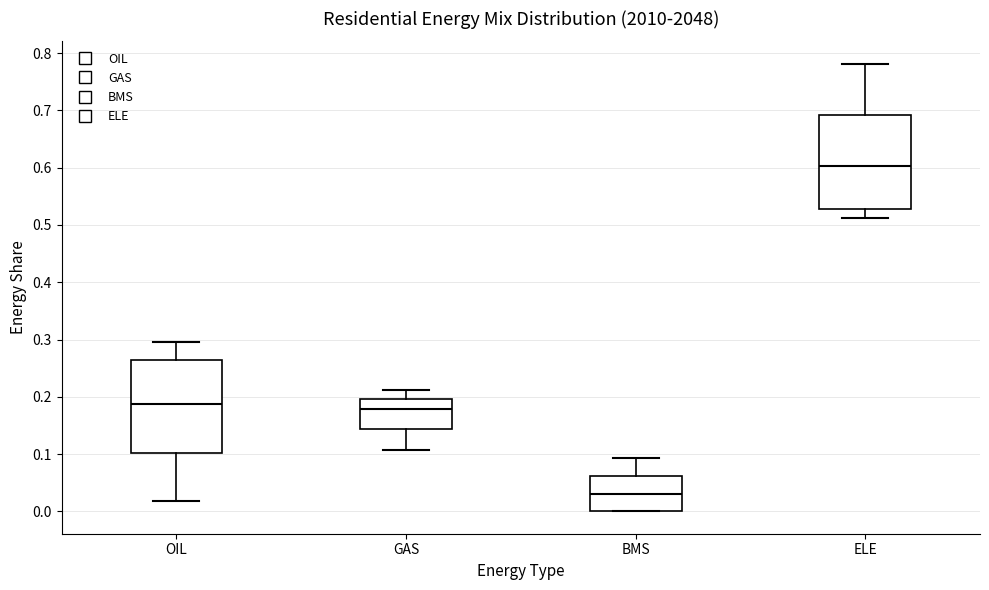

Reading left to right, transcribe this box plot: for each box, give where its median line is, the range the box spans, and where its two whiskers end, as read against the y-axis. The values are not printed on the chart, so give them approximately, as read against the axis.

OIL: median 0.19, box 0.10 to 0.26, whiskers 0.02 to 0.30
GAS: median 0.18, box 0.14 to 0.20, whiskers 0.11 to 0.21
BMS: median 0.03, box 0.00 to 0.06, whiskers 0.00 to 0.09
ELE: median 0.60, box 0.53 to 0.69, whiskers 0.51 to 0.78